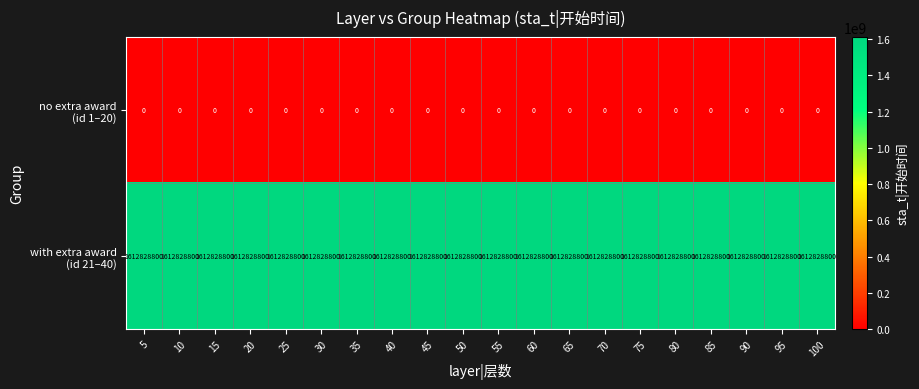

Rank the series by their maximum value, from lowest to highest.

no extra award (id 1–20), with extra award (id 21–40)